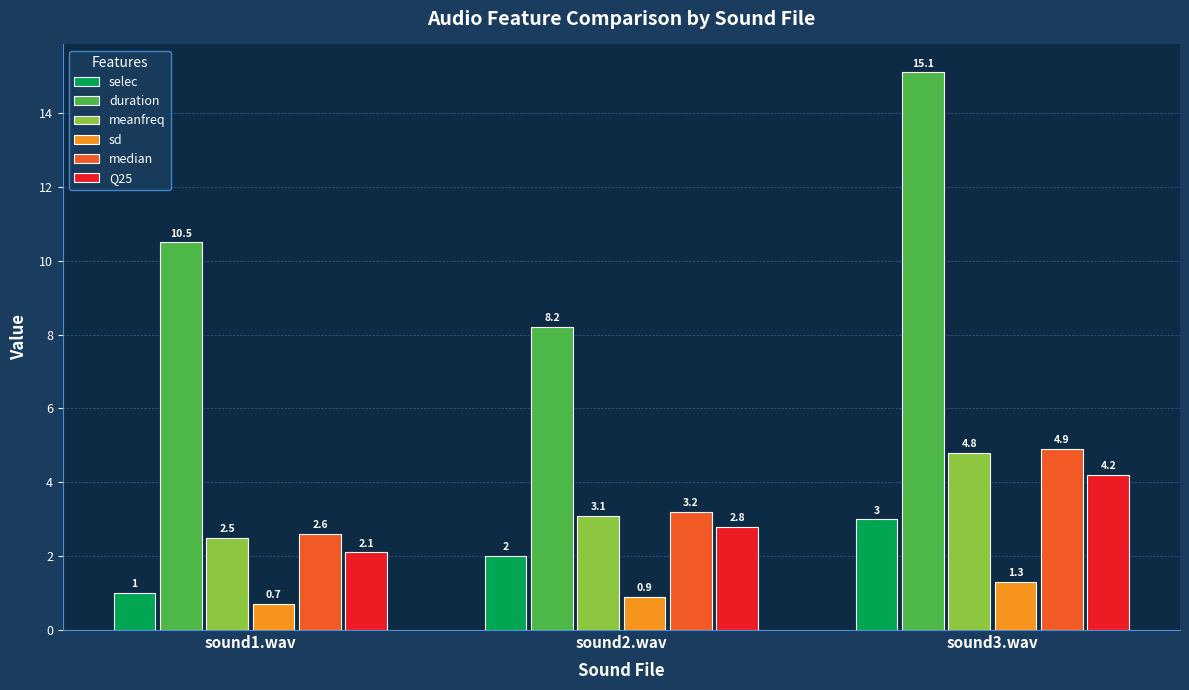

Which series has the widest spread of values?

duration